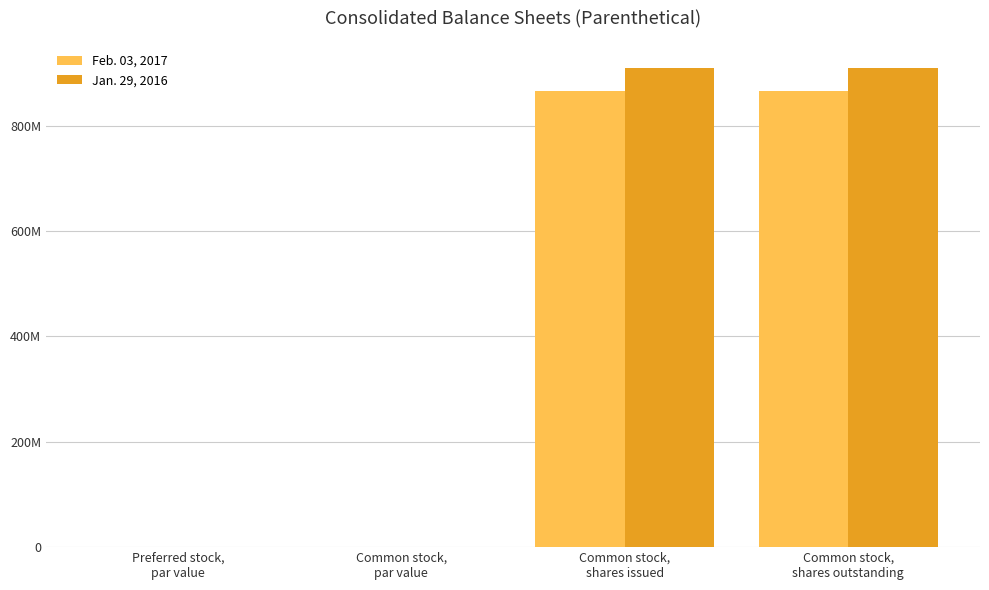

Which has a higher value, Common stock,
shares outstanding or Common stock,
par value?

Common stock,
shares outstanding